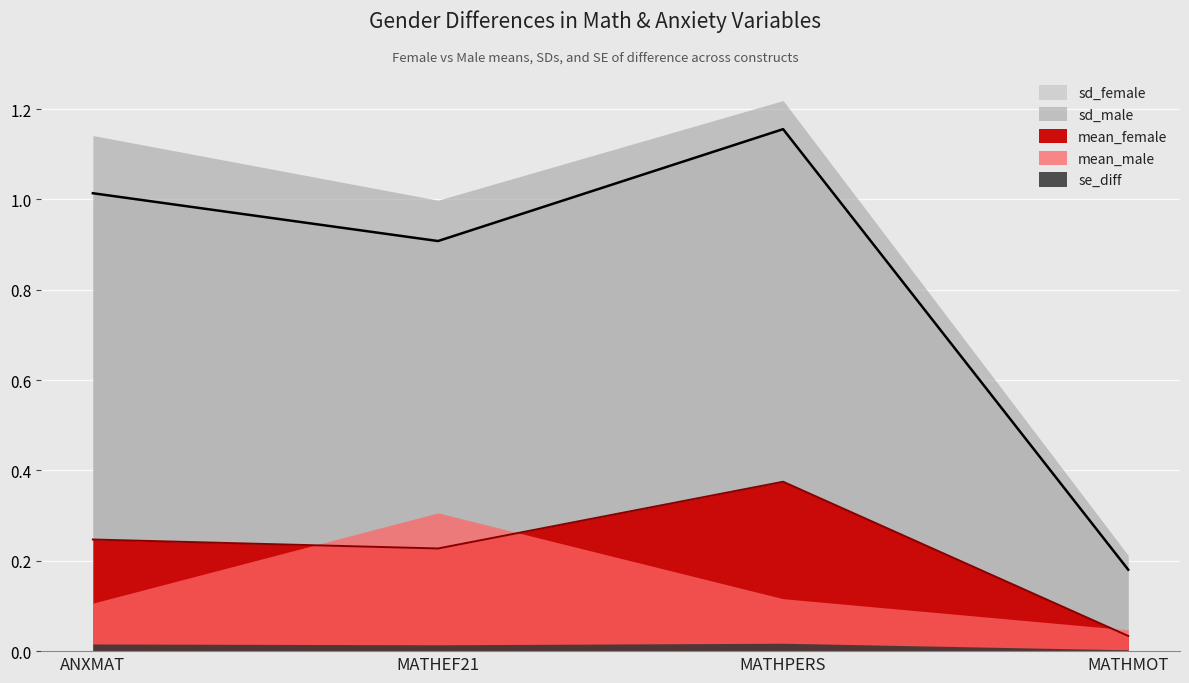

Between MATHMOT and MATHPERS, which is larger?

MATHPERS